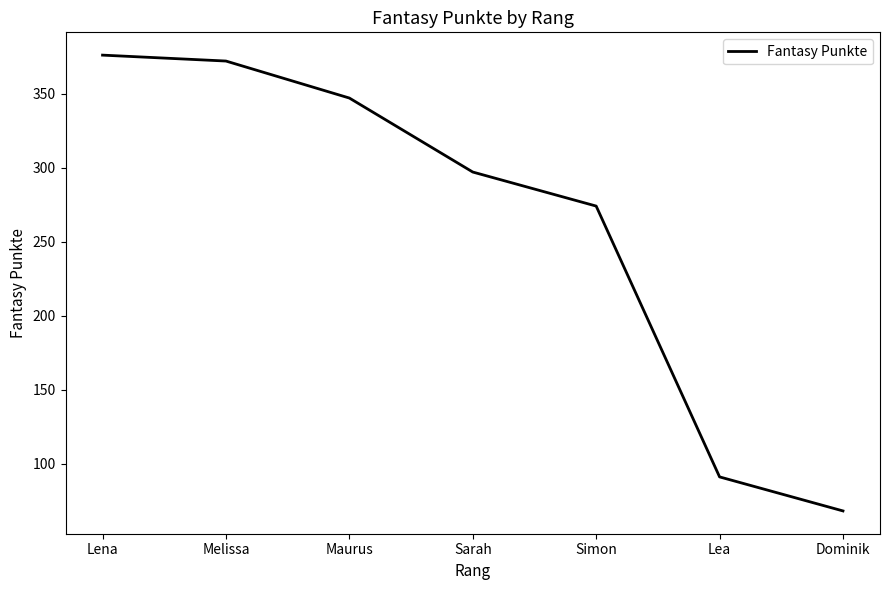

Count the number of data series in this chart.

1